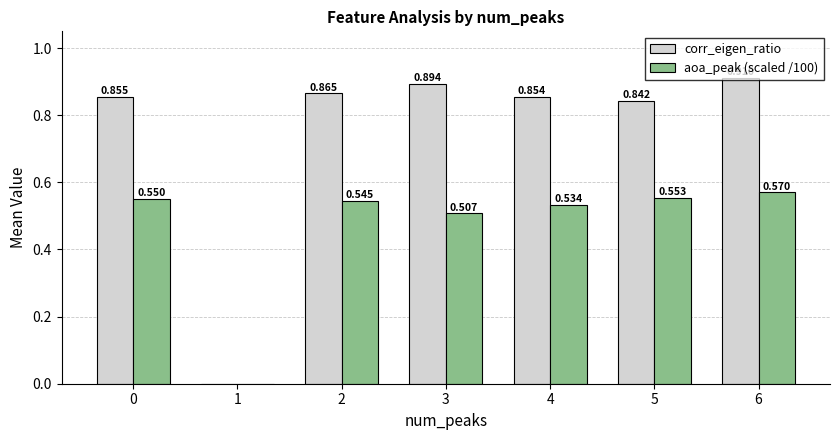

What is the sum of the aoa_peak (scaled /100) values at 3 and 6?

1.1